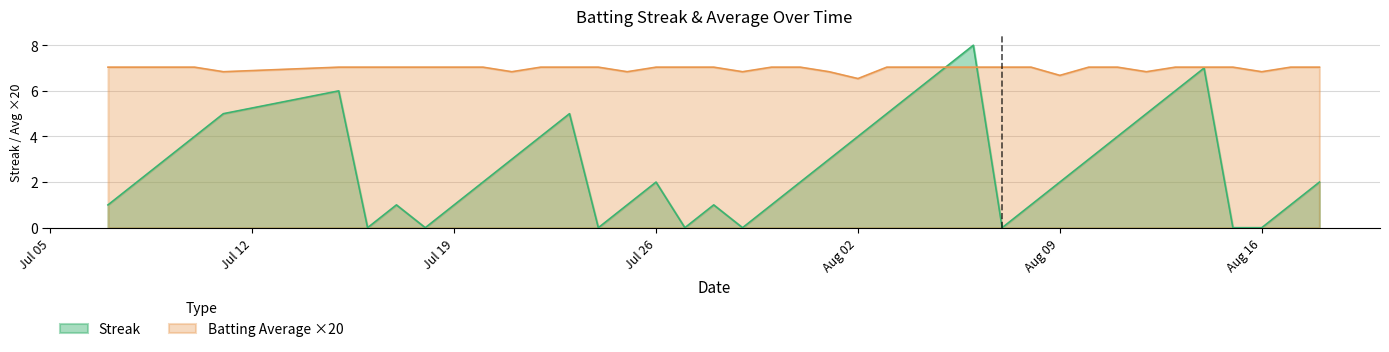

Rank the series by their average value, from lowest to highest.

Streak, Batting Average ×20